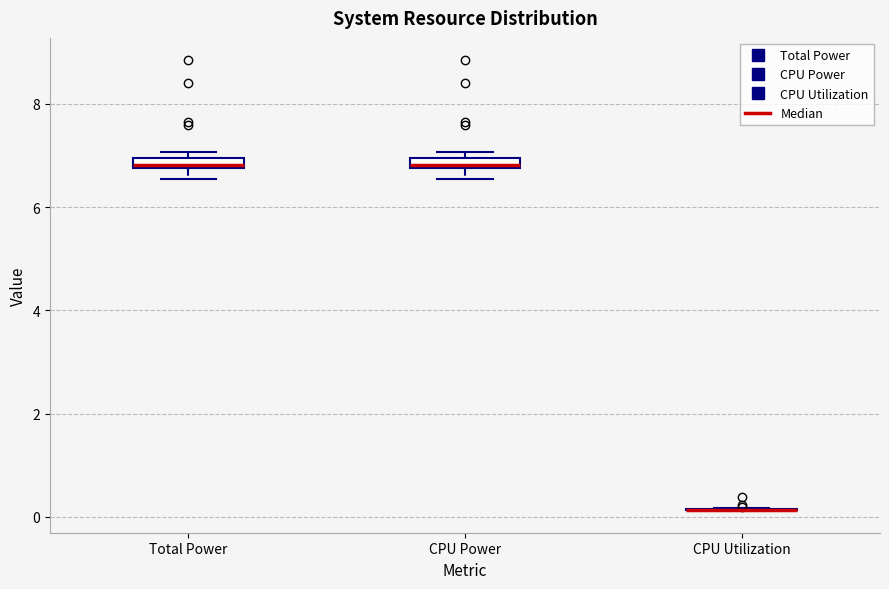

Where is the lower edge of the box for CPU Power on the y-axis? The values are not printed on the chart, so give them approximately, as read against the axis.

6.8